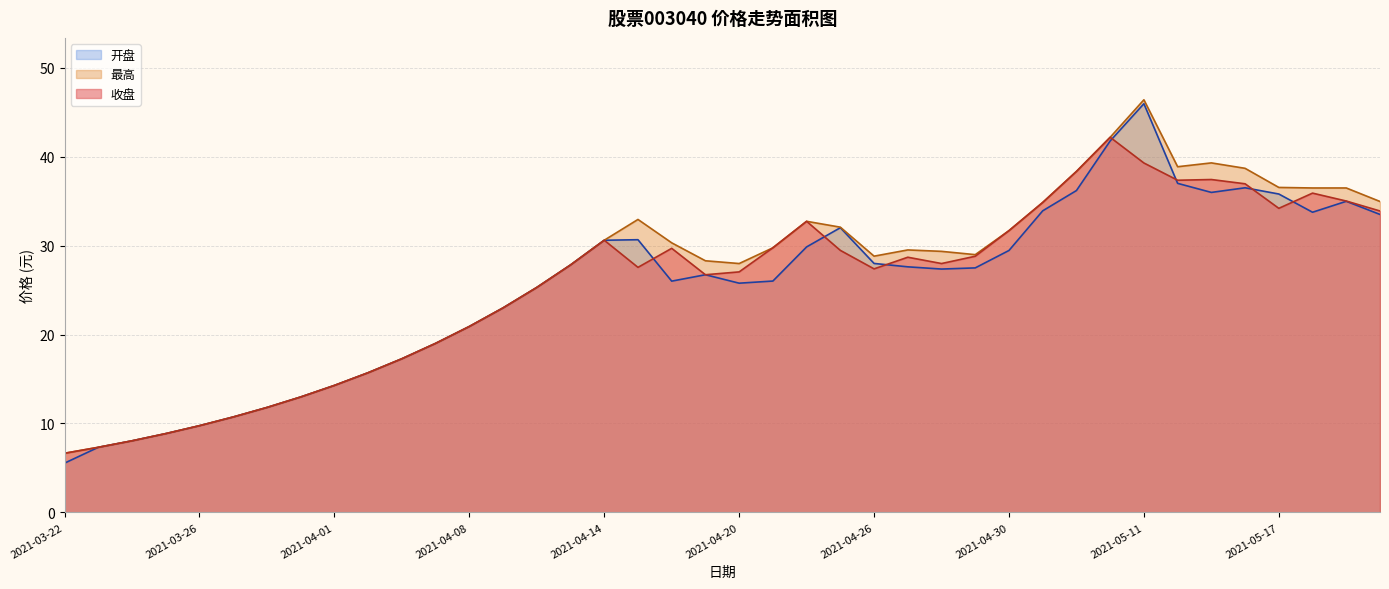

What position from the left is 2021-03-25?

4